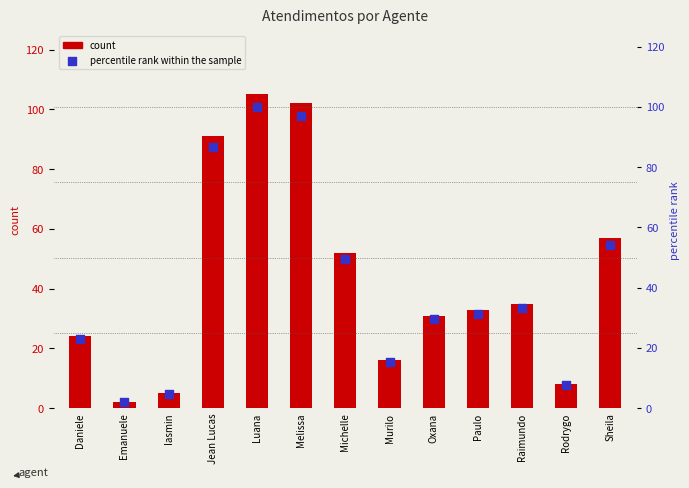

Which series has the widest spread of Y values?

Atendimentos